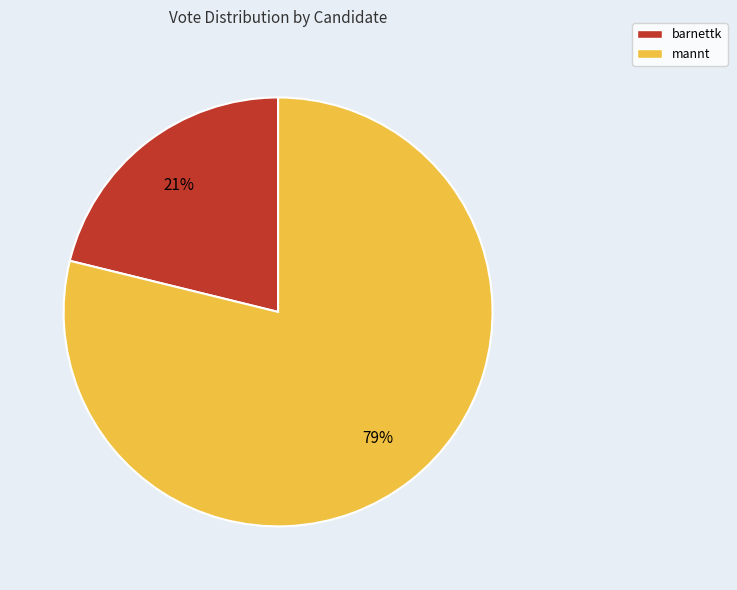

To the nearest percent, what percentage of the pie is mannt?

79%